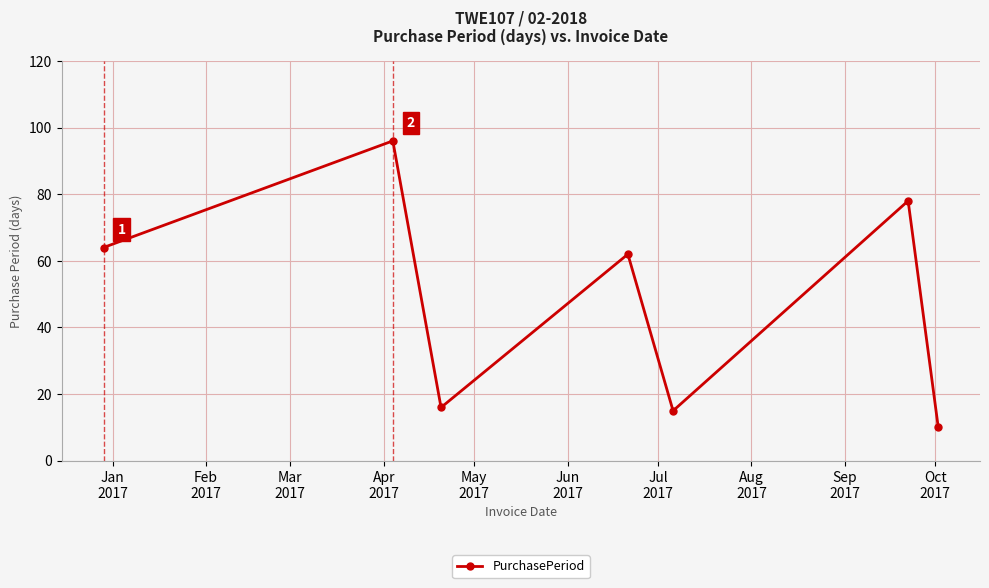

How many points are higher than both their immediate neighbors (excluding endpoints)?

3